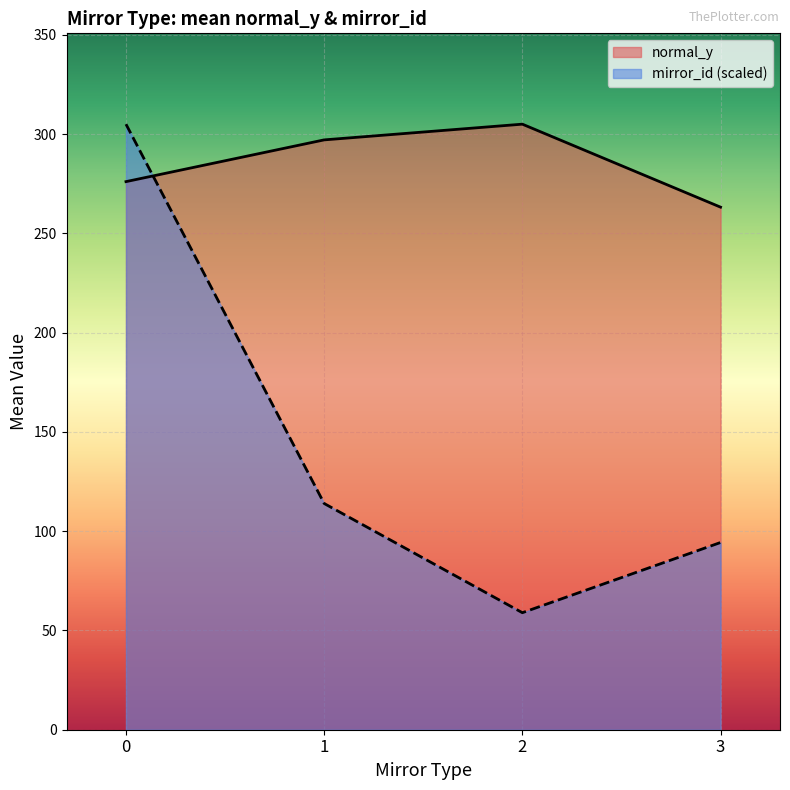

Count the number of data series in this chart.

2